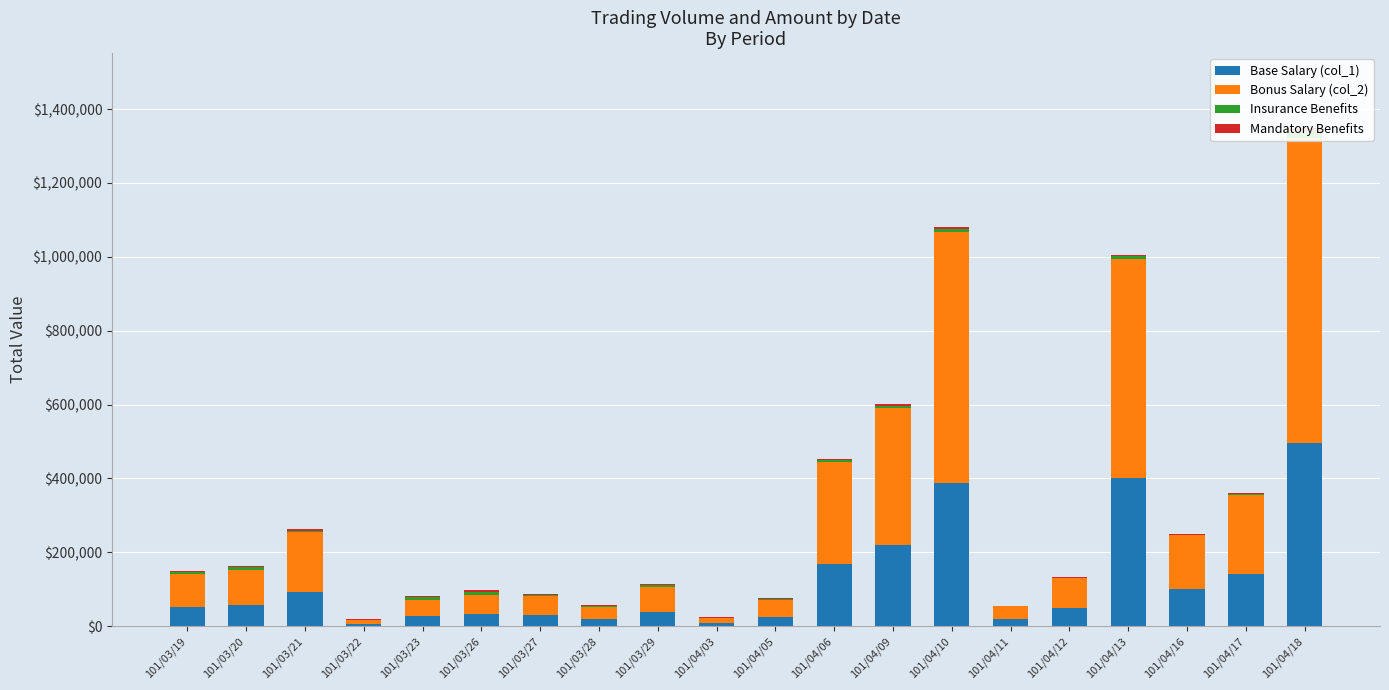

Reading left to right, what are all the values shown in this chart?

Base Salary (col_1): 52000	57000	93000	6000	27000	32000	30000	20000	39000	8000	25000	169000	219000	388000	20000	50000	400000	100000	140000	496000
Bonus Salary (col_2): 88650	95390	162560	9690	42920	51690	51600	32300	66670	14400	44890	275780	370990	678450	33800	80000	594030	145500	215600	825070
Insurance Benefits: 5000	7000	3000	2000	8000	9000	4000	3000	5000	1000	4000	4000	7000	8000	1000	1000	7000	2000	2000	20000
Mandatory Benefits: 3000	4000	5000	1000	3000	4000	2000	2000	3000	1000	2000	3000	4000	5000	1000	1000	4000	2000	2000	8000